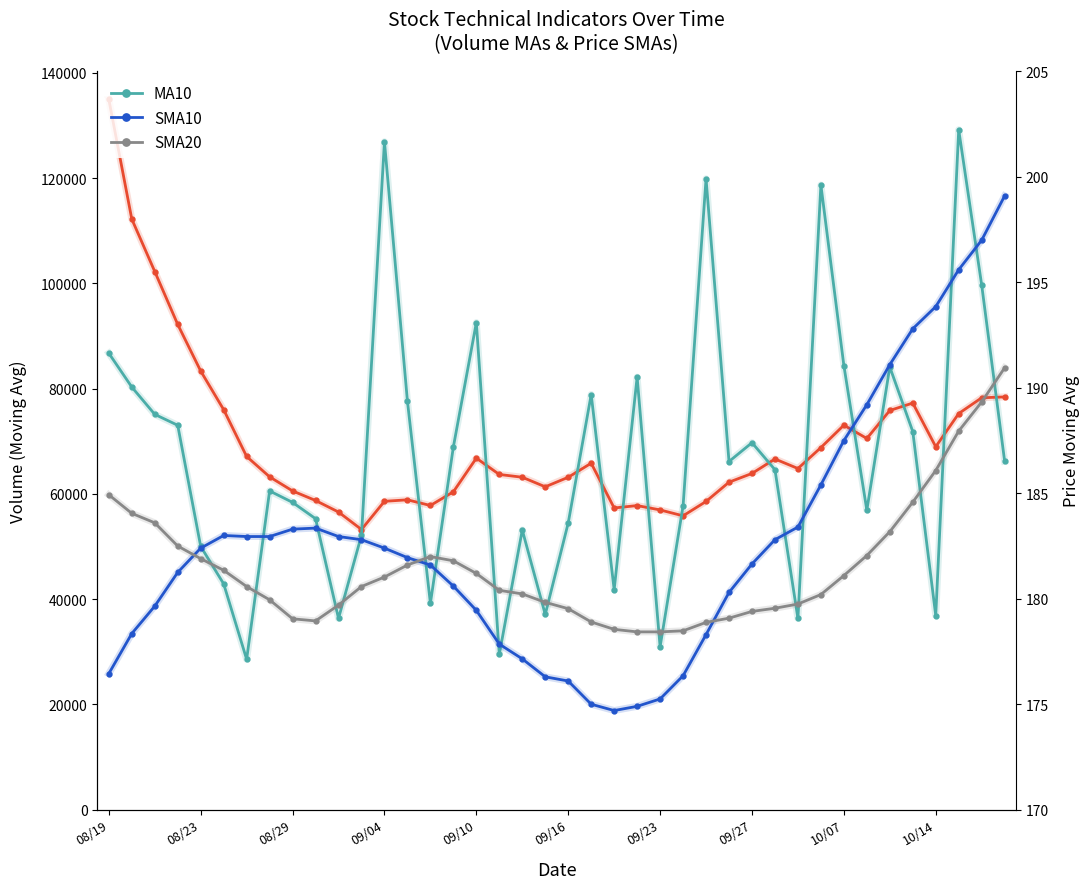

How many data points does each series have?

40